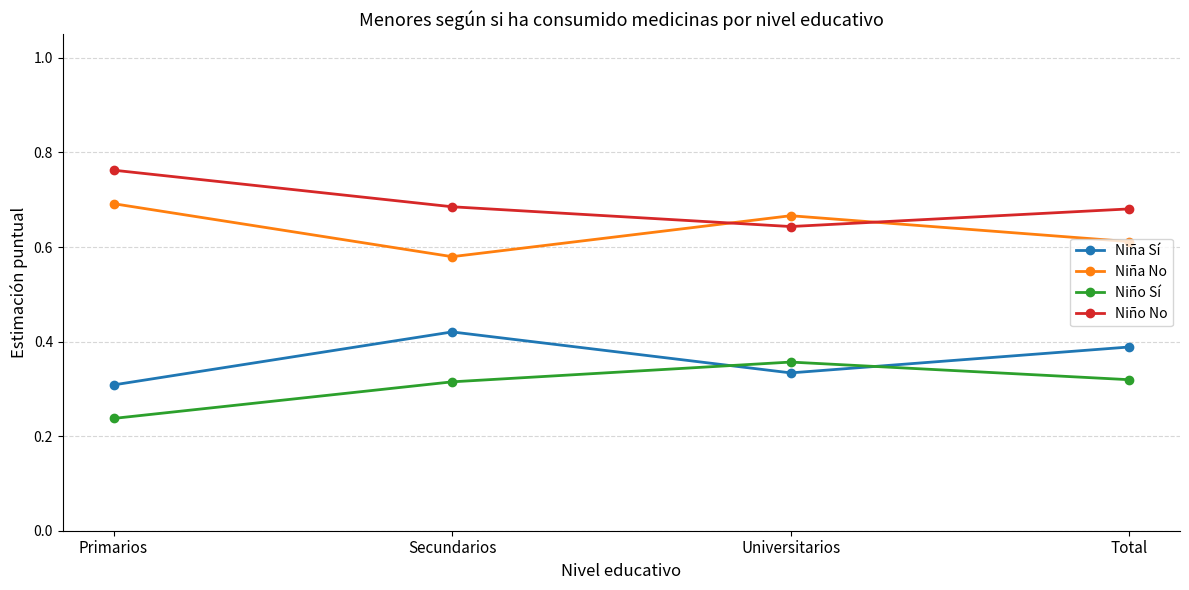

What is the total value across all series at Total?

2.0